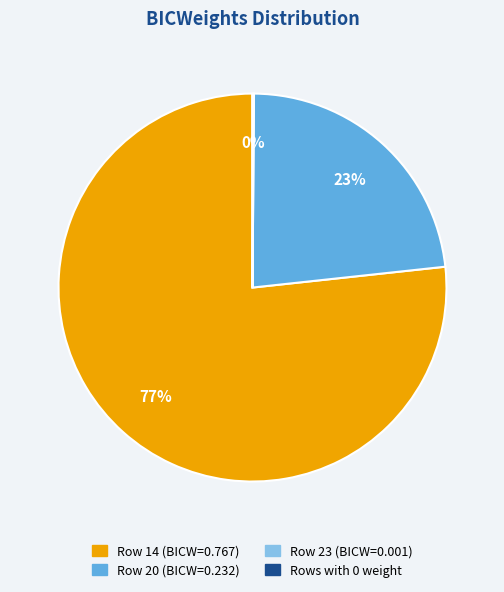

The Row 14 (BICW=0.767) slice represents 85% of the pie. True or false?

False